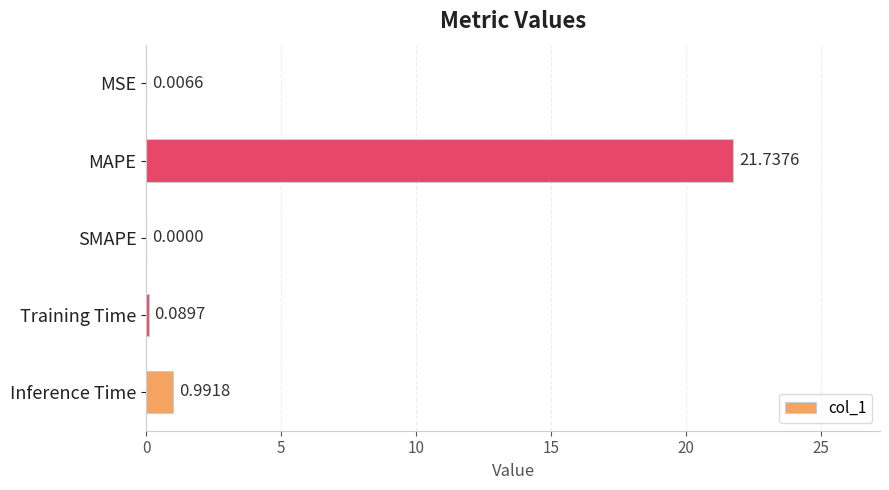

What is the sum of all values?

22.8